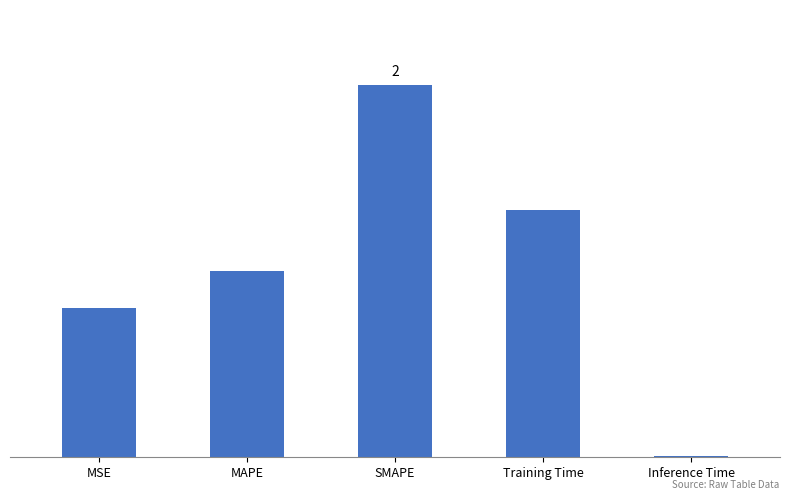

What is the average value?

1.0